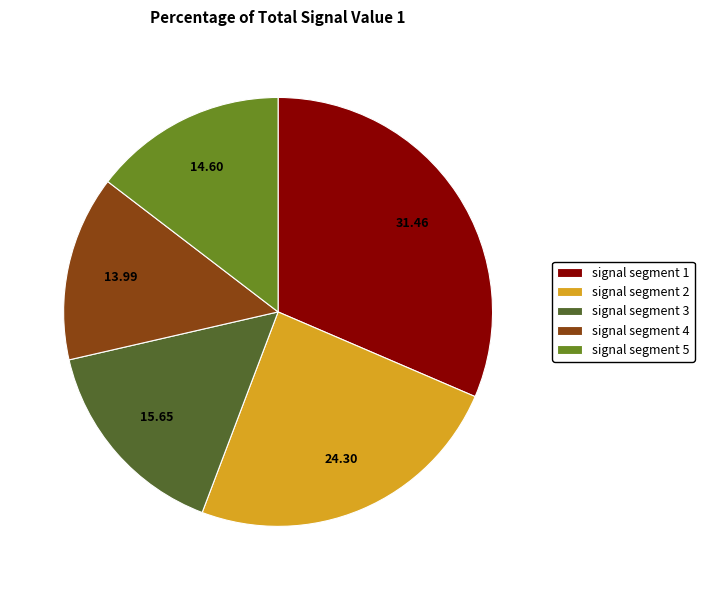

Which slice is the largest?

signal segment 1